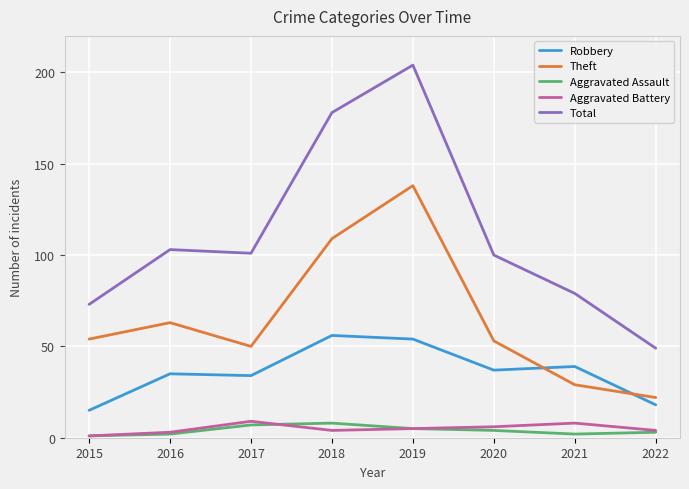

True or false: Aggravated Assault and Aggravated Battery cross at least once.

True